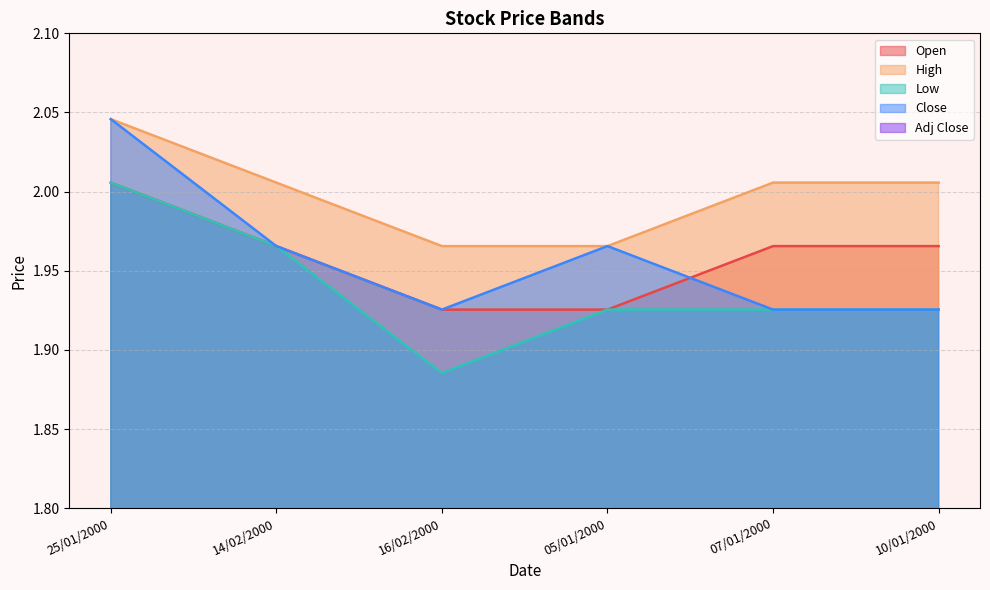

What position from the left is 05/01/2000?

4